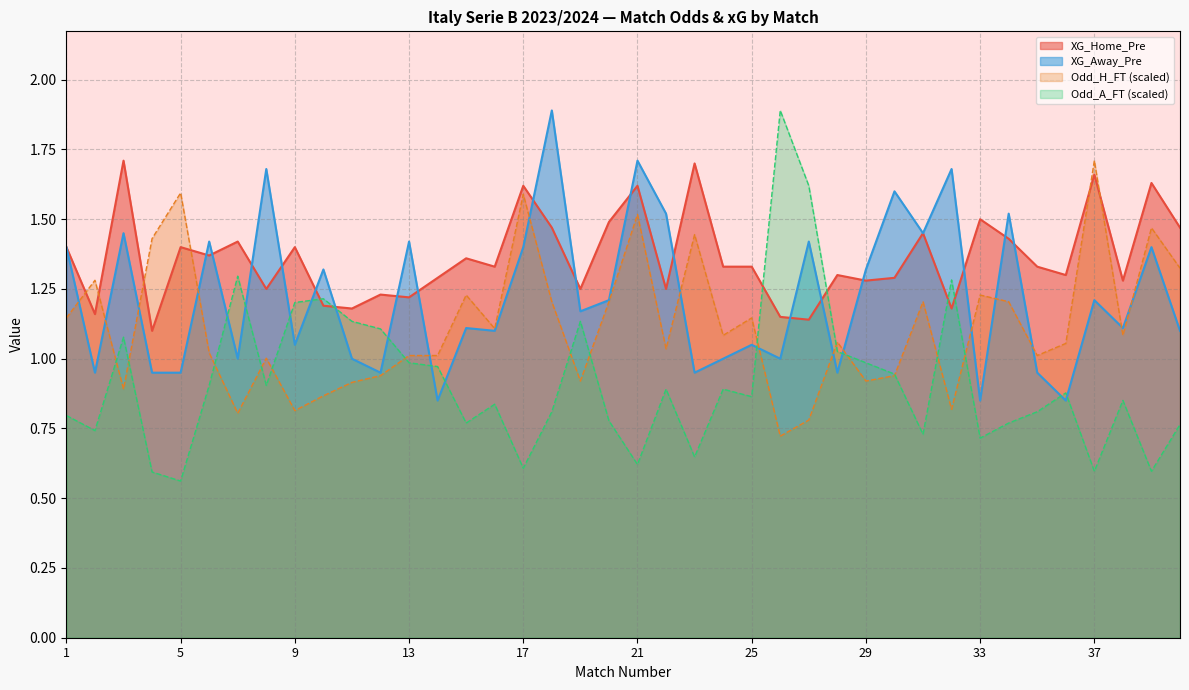

At which category does the chart reach its minimum across all series?

5